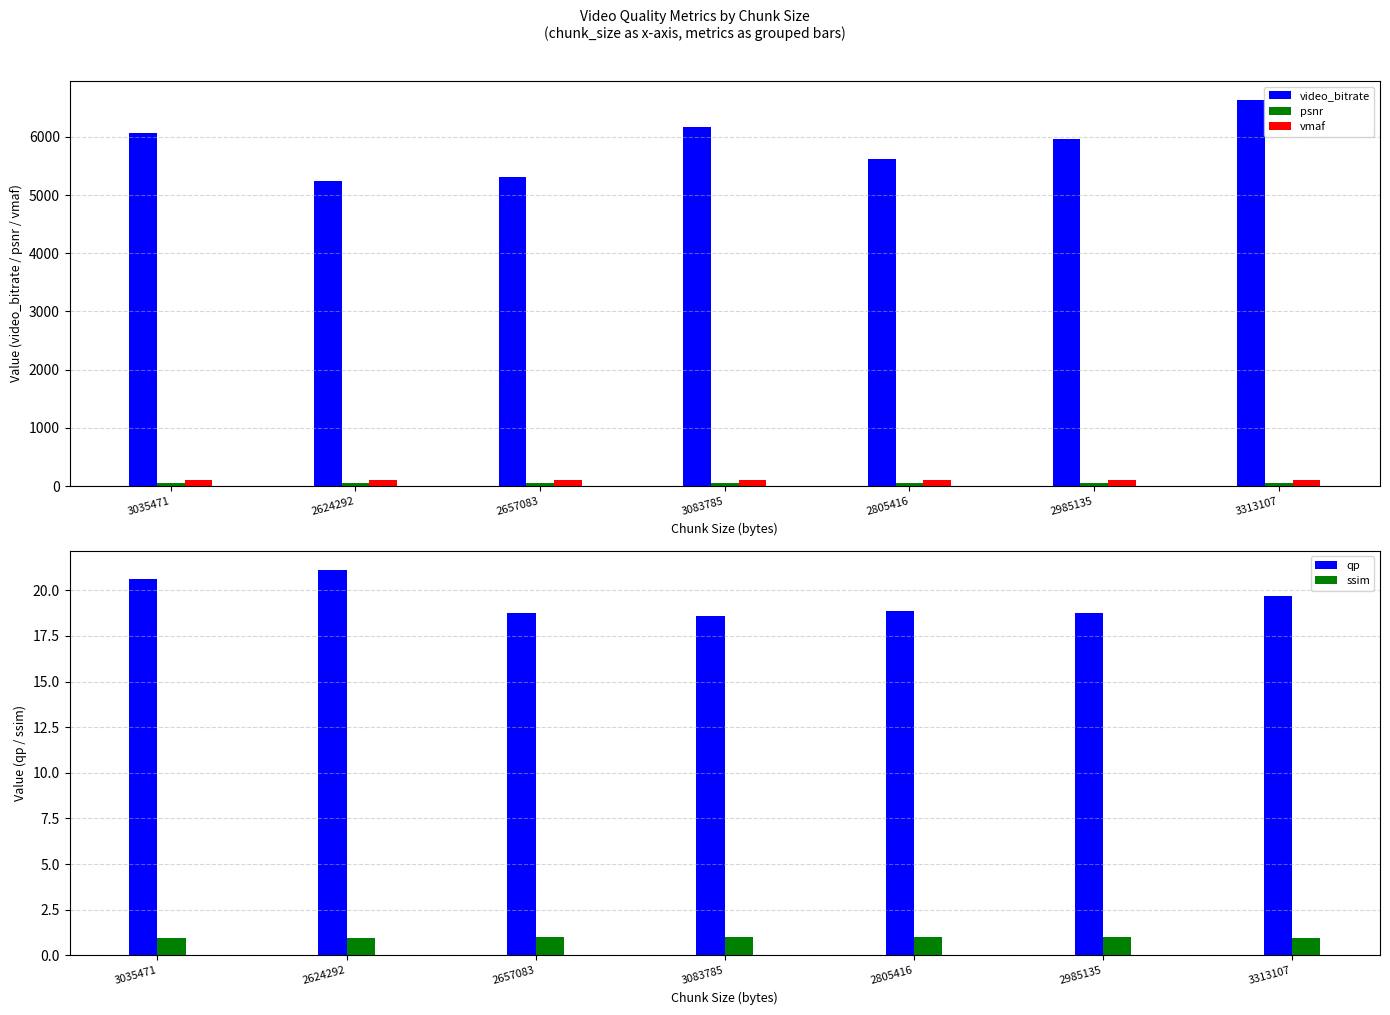

Rank the categories by video_bitrate value from highest to lowest.

3313107, 3083785, 3035471, 2985135, 2805416, 2657083, 2624292